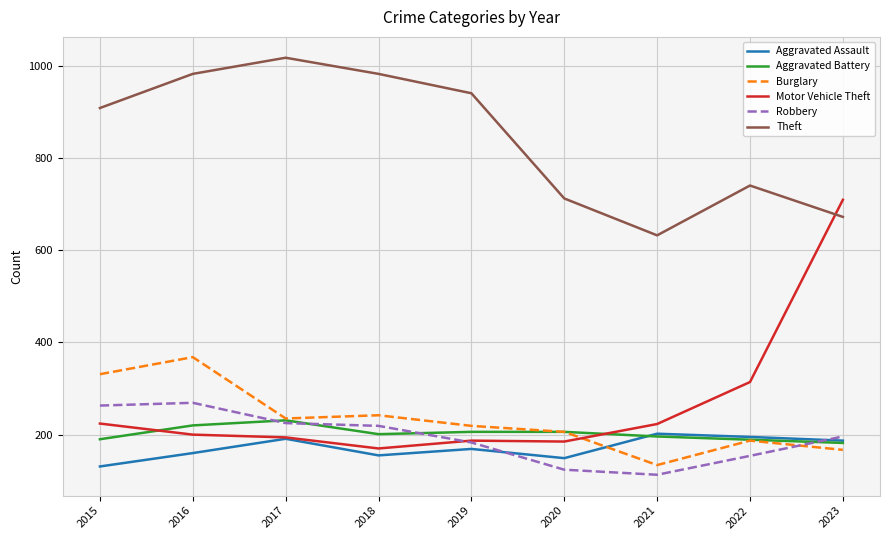

True or false: Burglary and Theft cross at least once.

False